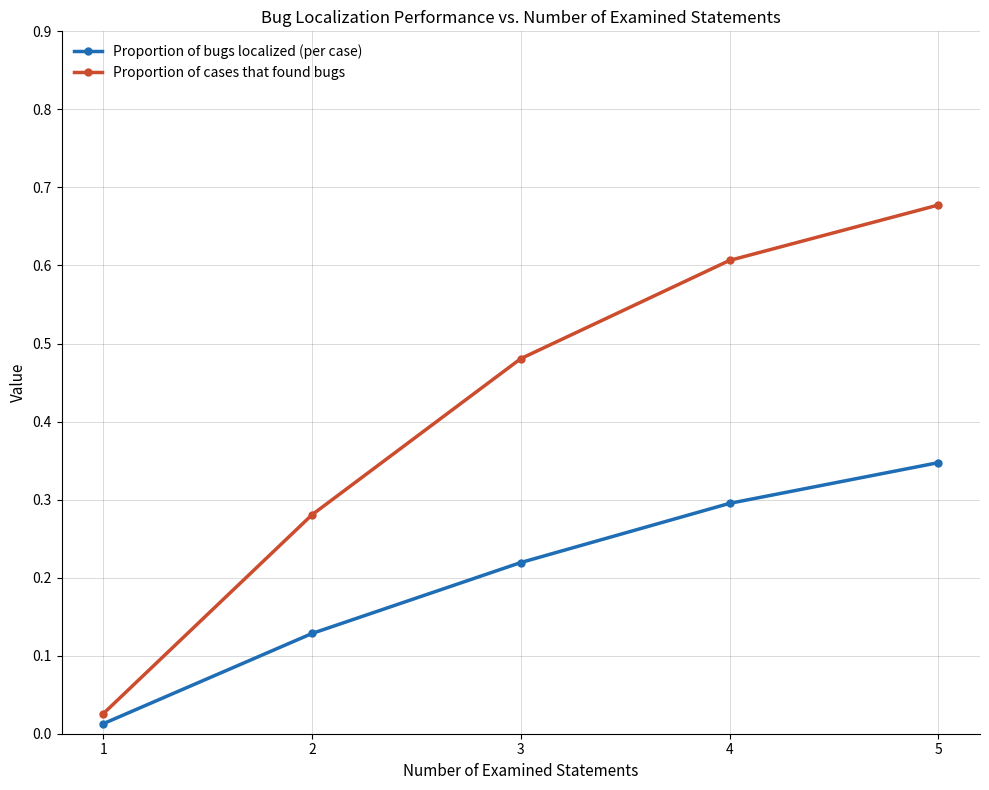

List the labels in order of Proportion of cases that found bugs value, smallest first.

1, 2, 3, 4, 5